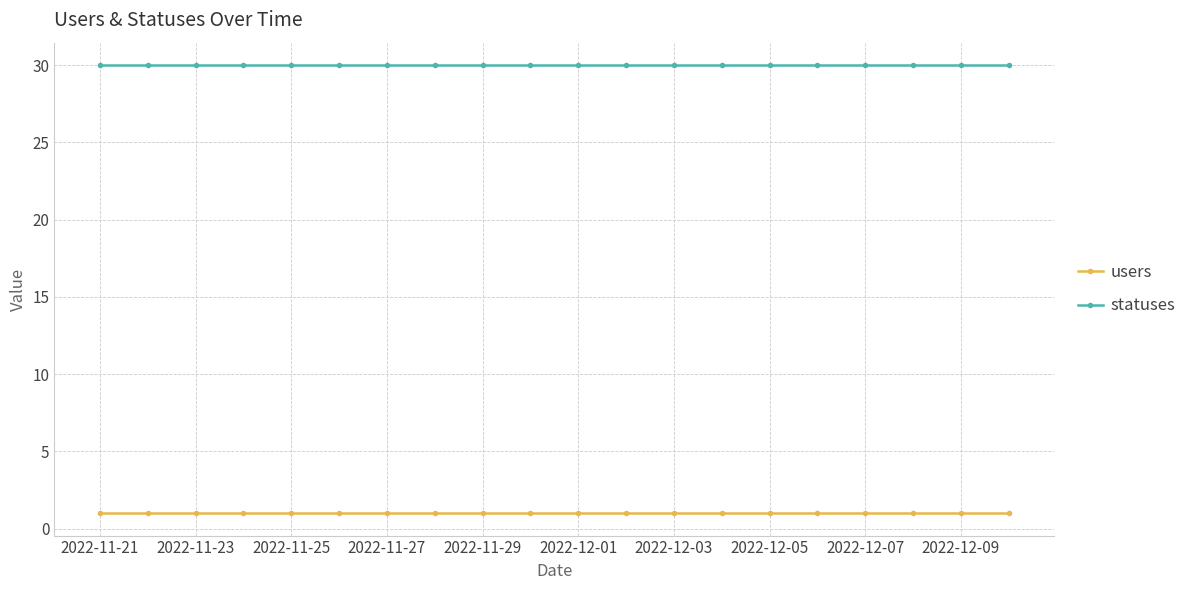

True or false: users and statuses intersect in this chart.

False